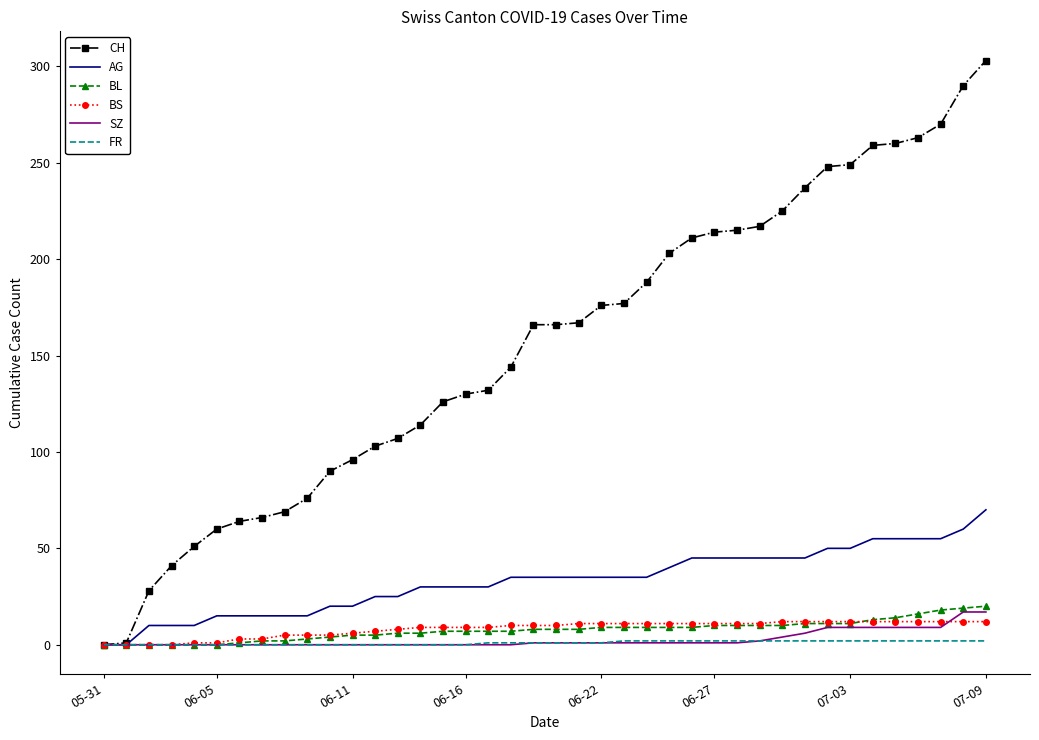

Which series has the largest total across all categories?

CH